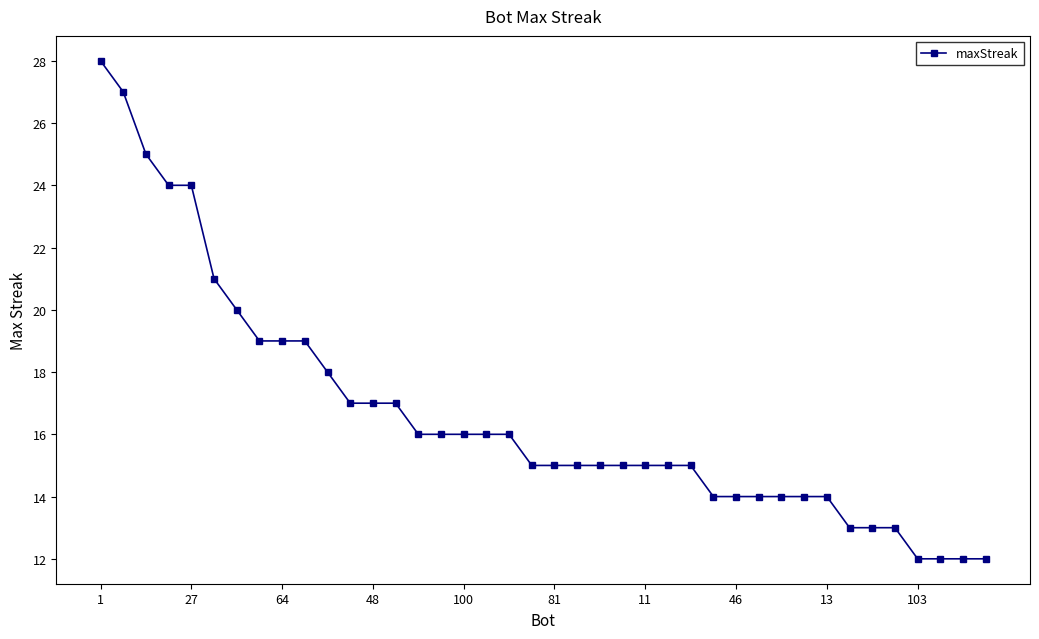

What is the value of the 10th point from the left?

19